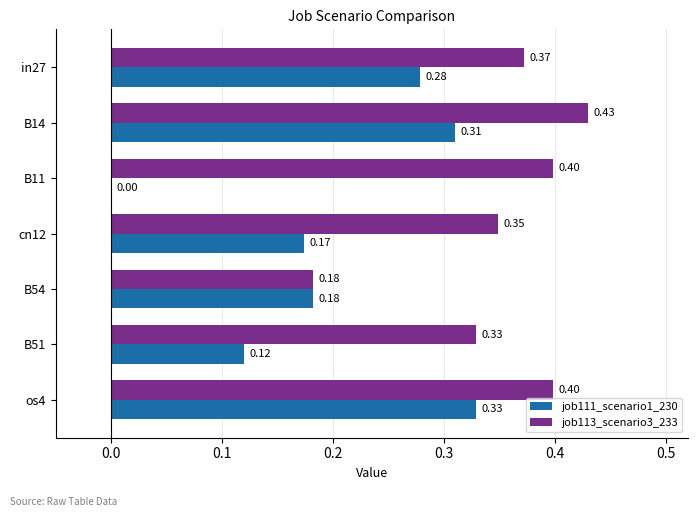

What is the sum of all job111_scenario1_230 values?

1.4